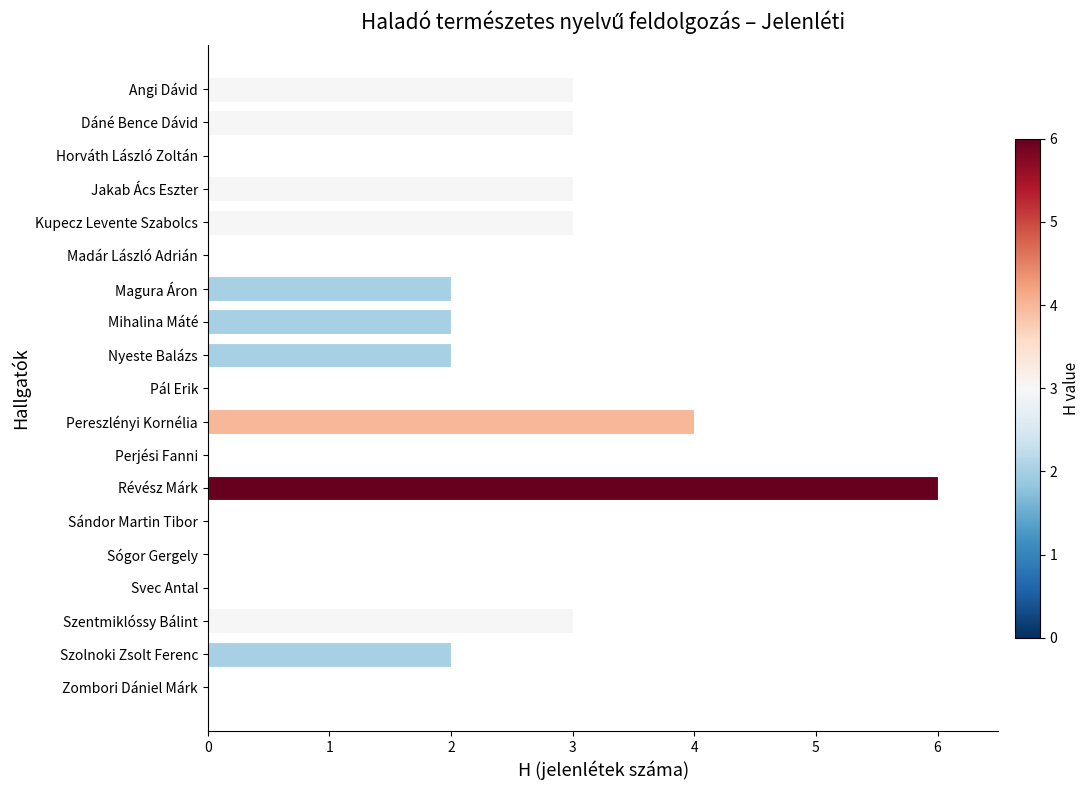

What is the sum of all values?

33